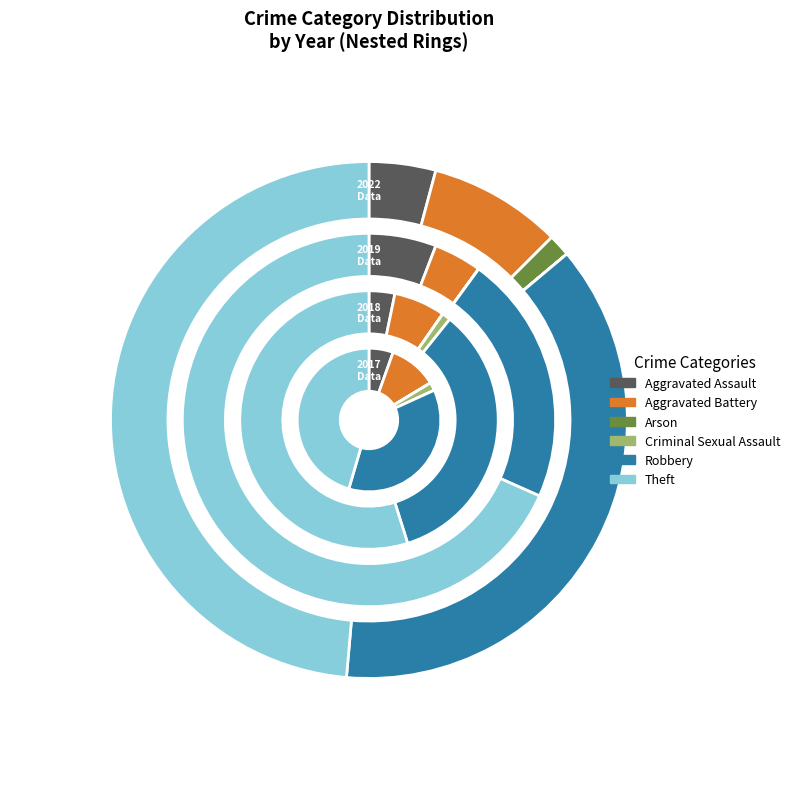

To the nearest percent, what portion does values_2017 represent?

3%